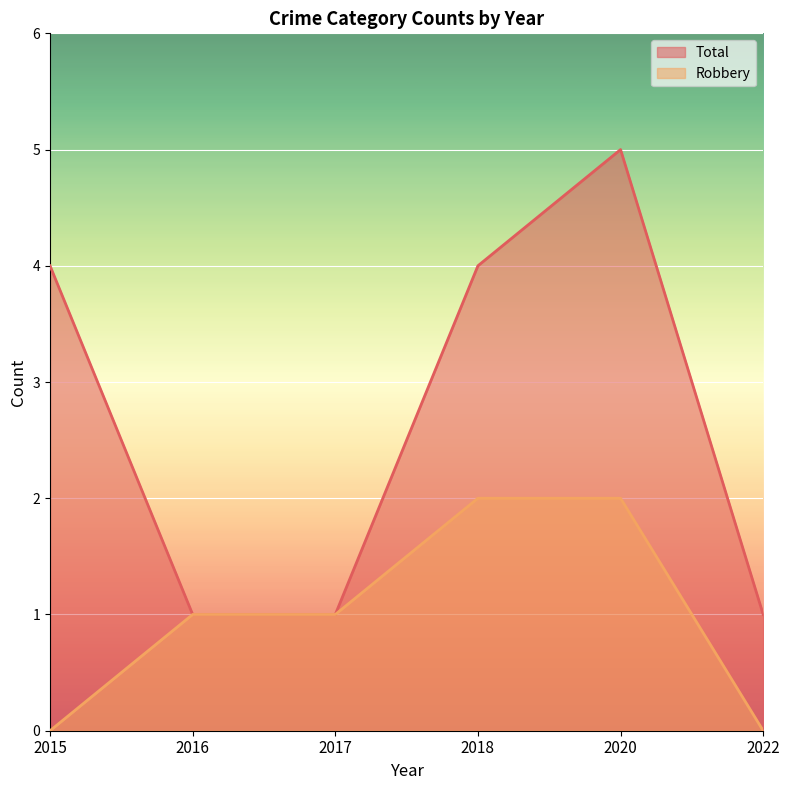

Reading right to left, list all the values displayed in this chart.

Total: 1	5	4	1	1	4
Robbery: 0	2	2	1	1	0